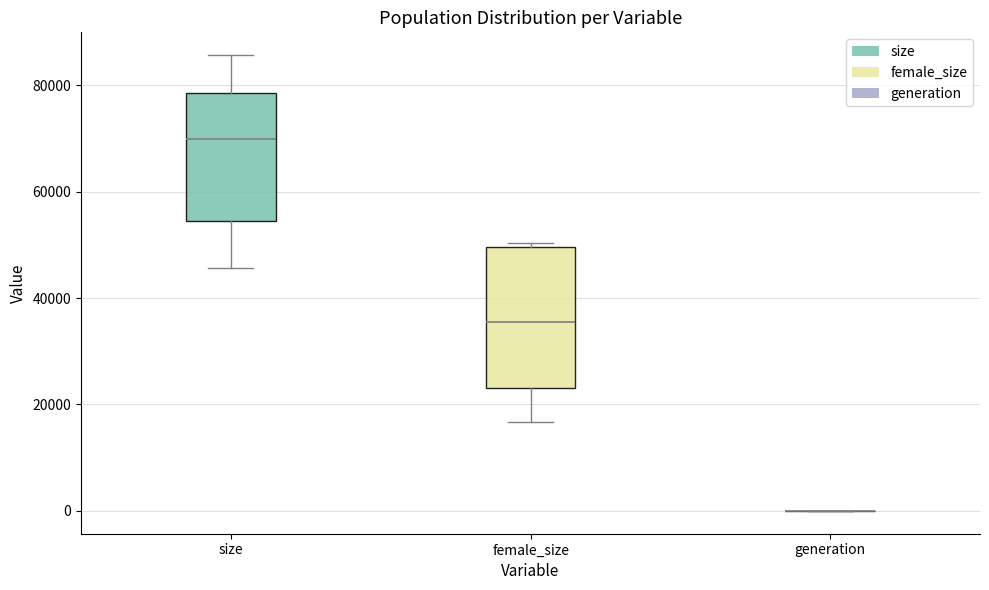

Where is the upper edge of the box for female_size on the y-axis? The values are not printed on the chart, so give them approximately, as read against the axis.

50000